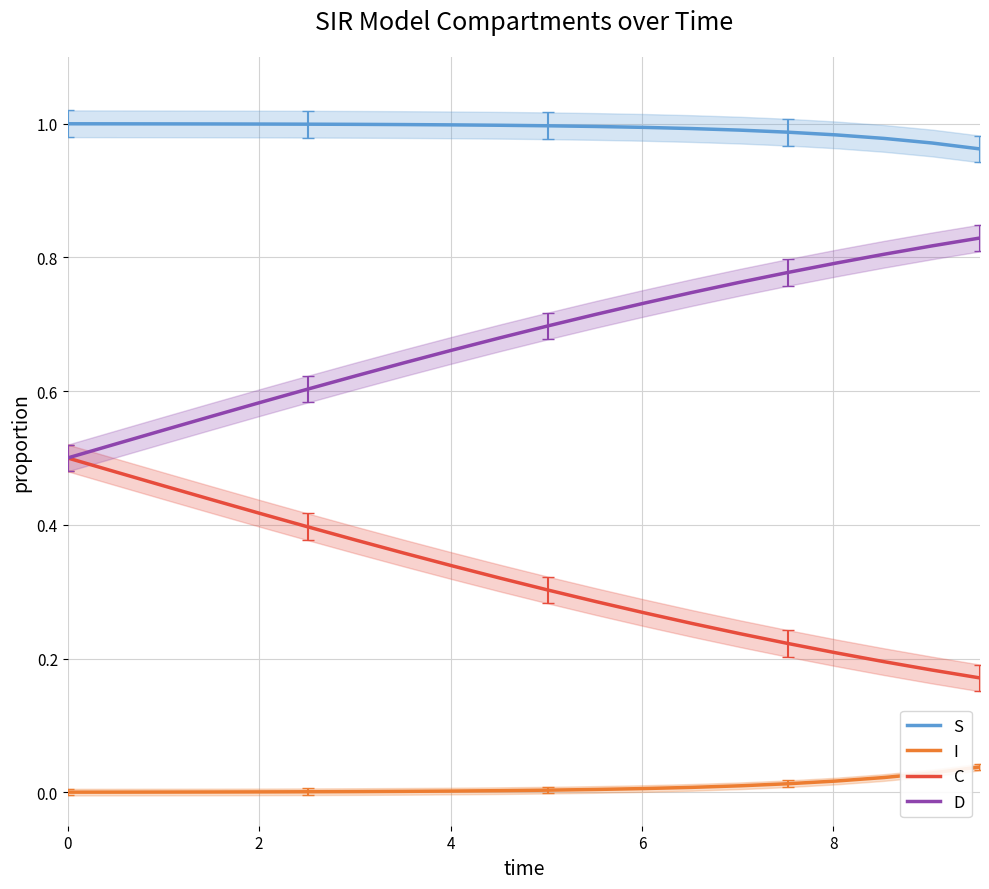

True or false: C and S intersect in this chart.

False